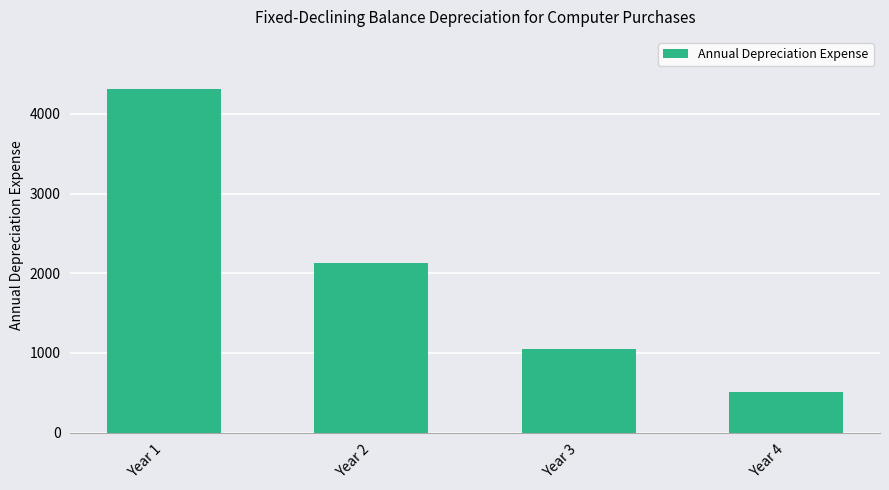

Reading left to right, transcribe all the data shown in this chart.

Year 1=4318.0	Year 2=2124.5	Year 3=1045.2	Year 4=512.0